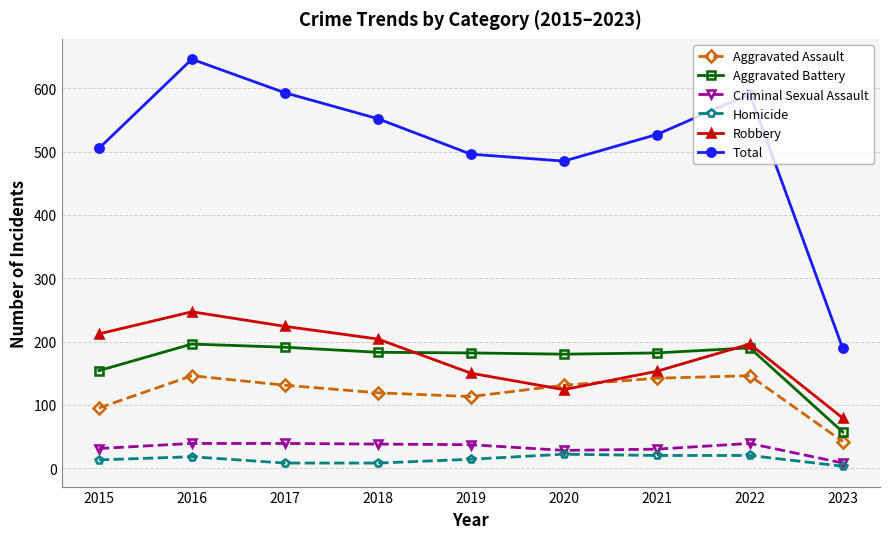

The Criminal Sexual Assault series shows 39 at 2016. True or false?

True